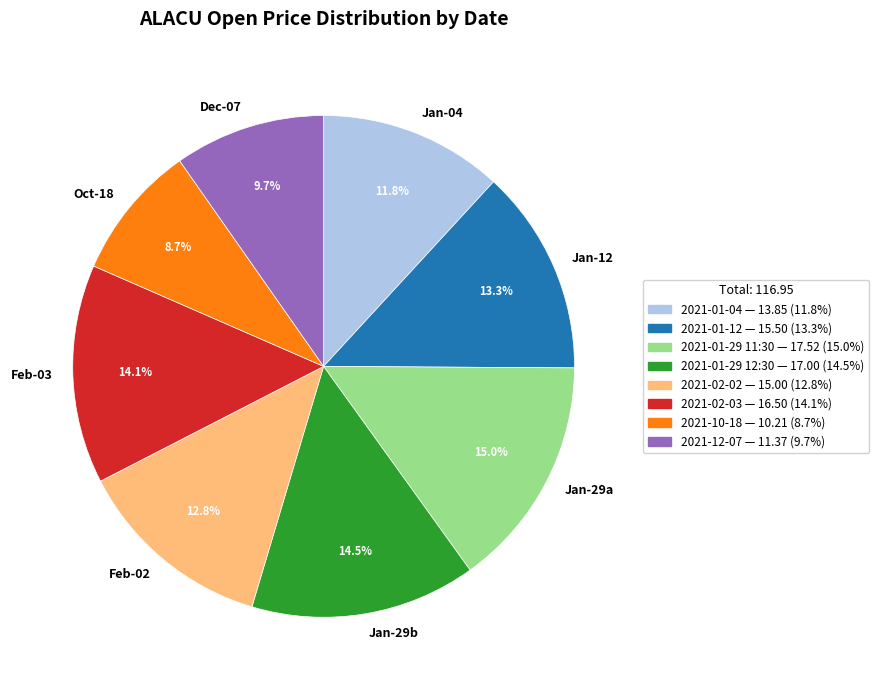

Which slice is the smallest?

Oct-18